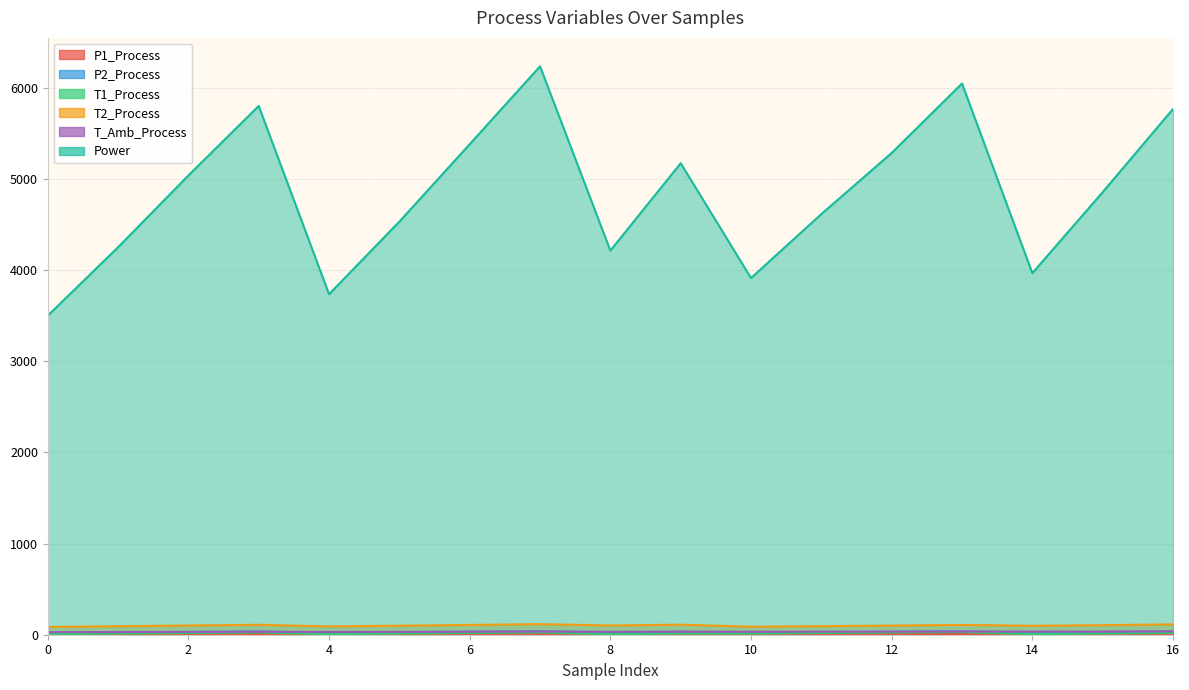

Is the value of T2_Process at 5 greater than the value of Power at 7?

No